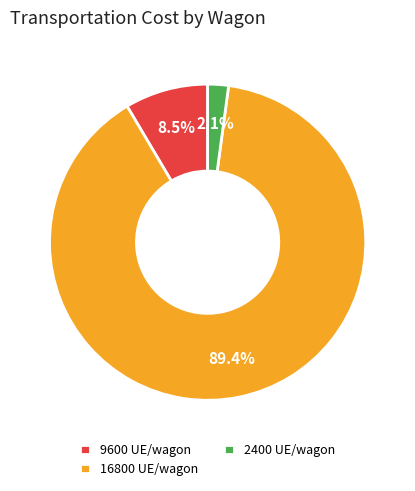

Combined, what portion of the pie is 9600 UE/wagon and 2400 UE/wagon?

10.6%